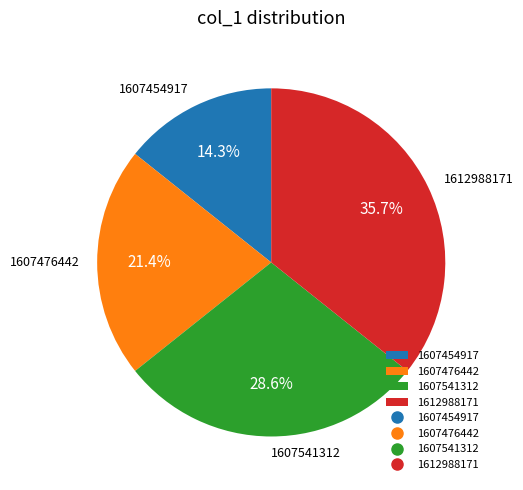

Rank the categories by value from highest to lowest.

1612988171, 1607541312, 1607476442, 1607454917